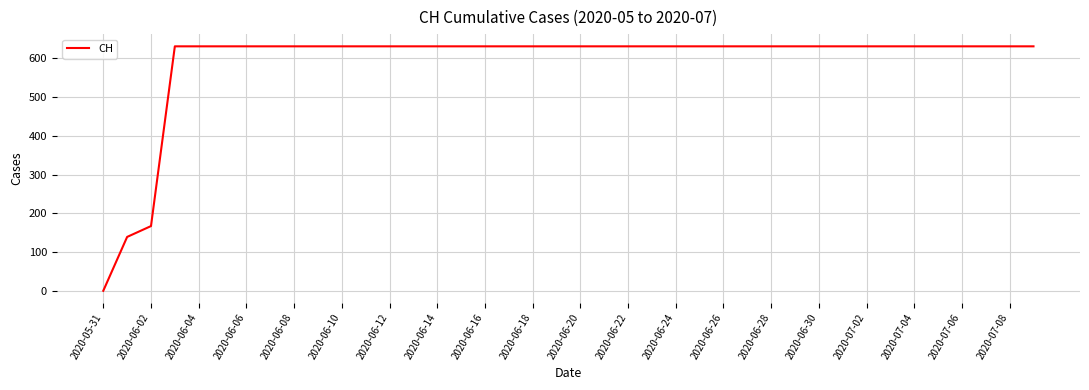

What is the greatest value displayed?

631